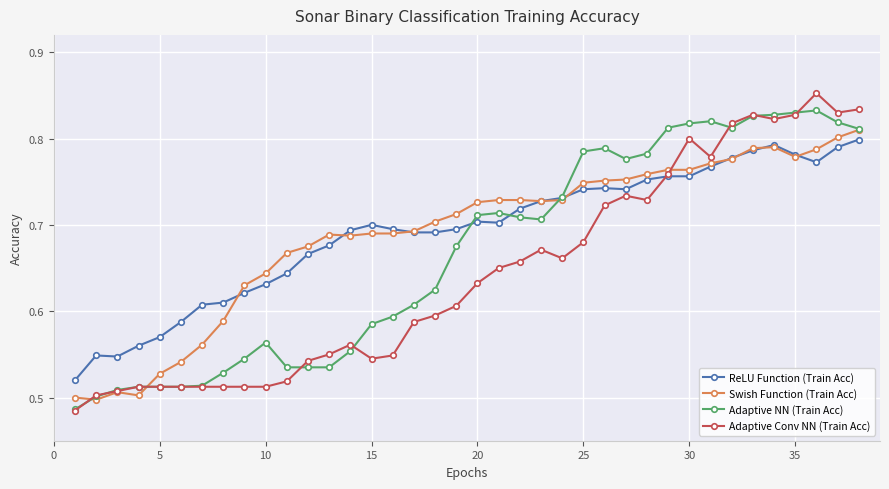

How many ReLU Function (Train Acc) values are between 0 and 1?

38